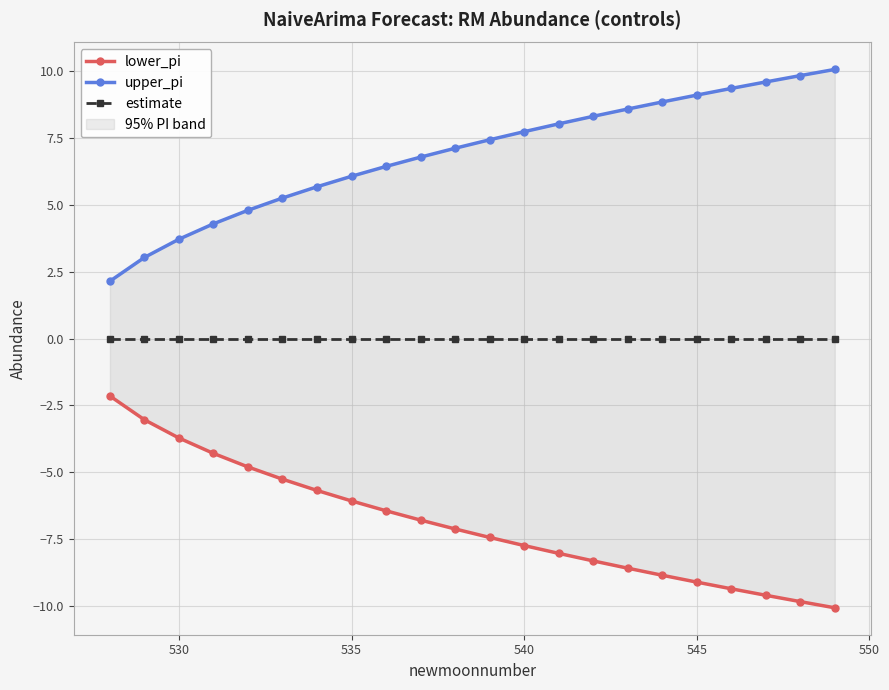

What is the maximum value shown in the chart?

10.1